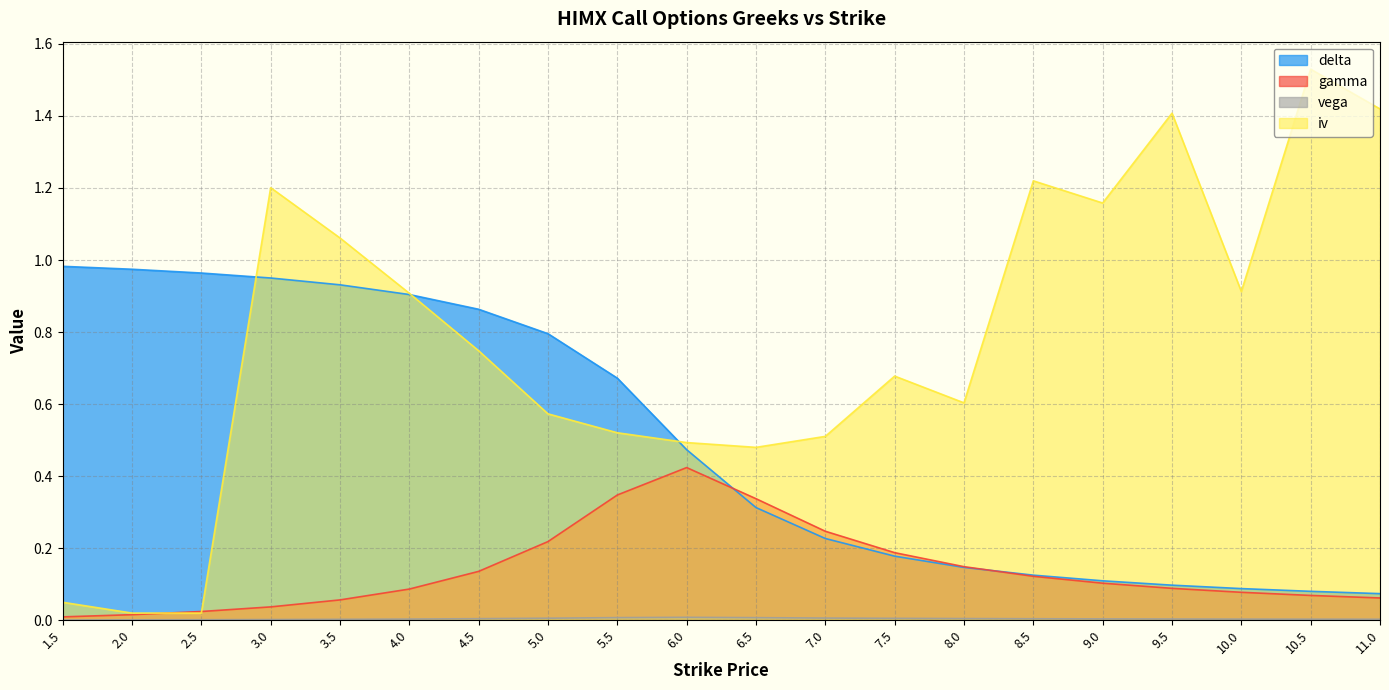

What is the total value across all series at 4.5?

1.8